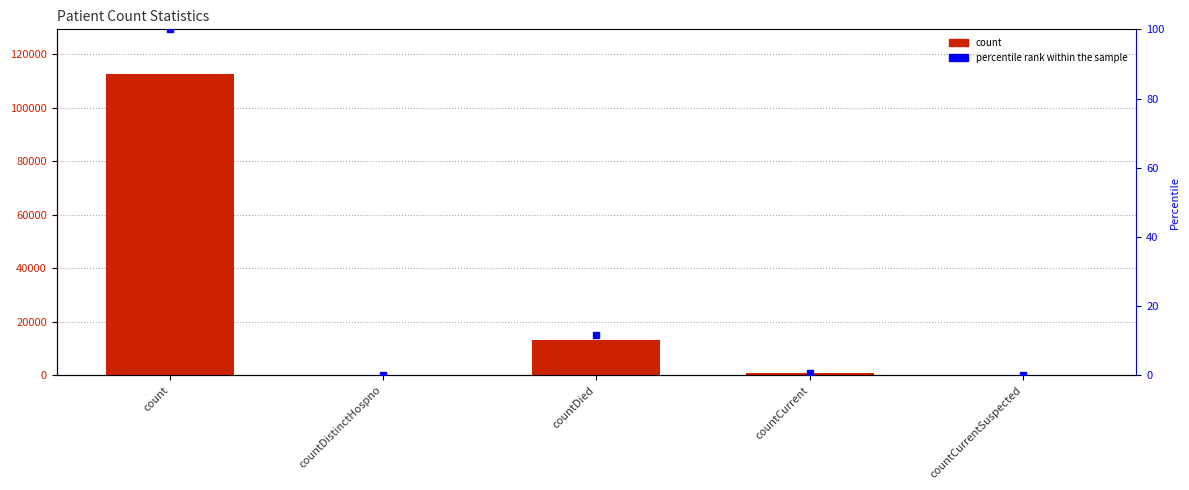

What is the average value?

25283